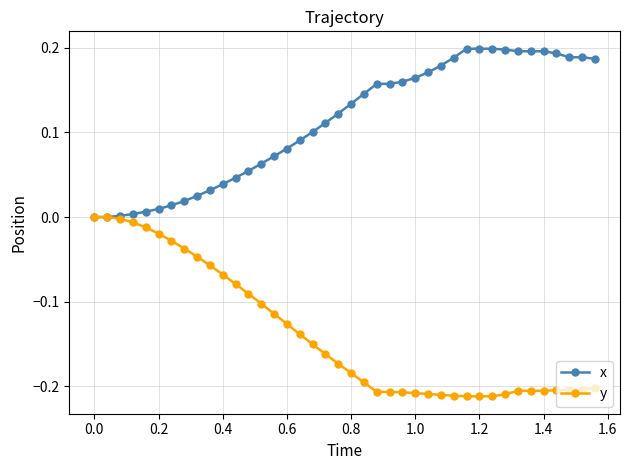

Which series has the largest total across all categories?

x